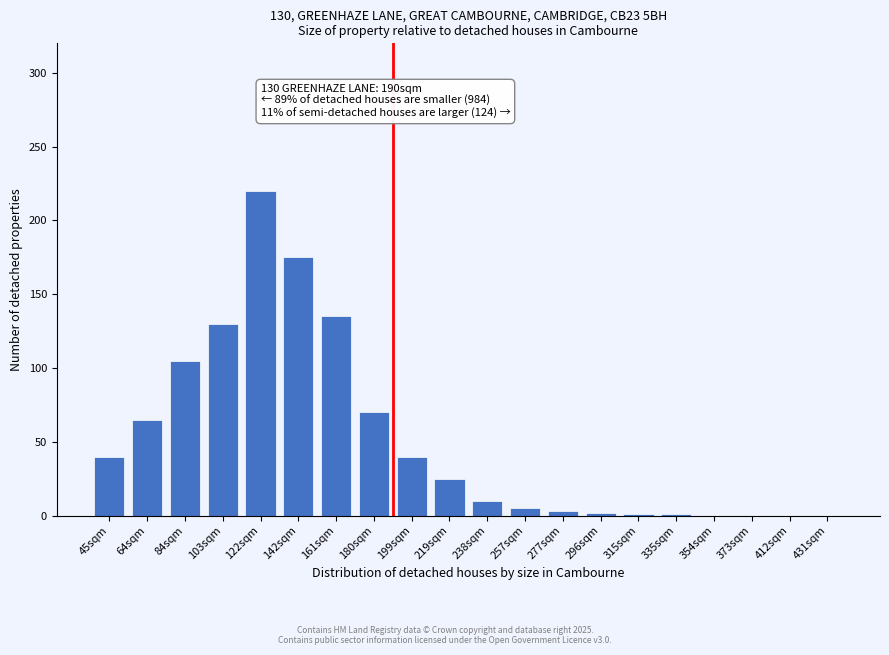

At which category does the chart reach its peak across all series?

122sqm